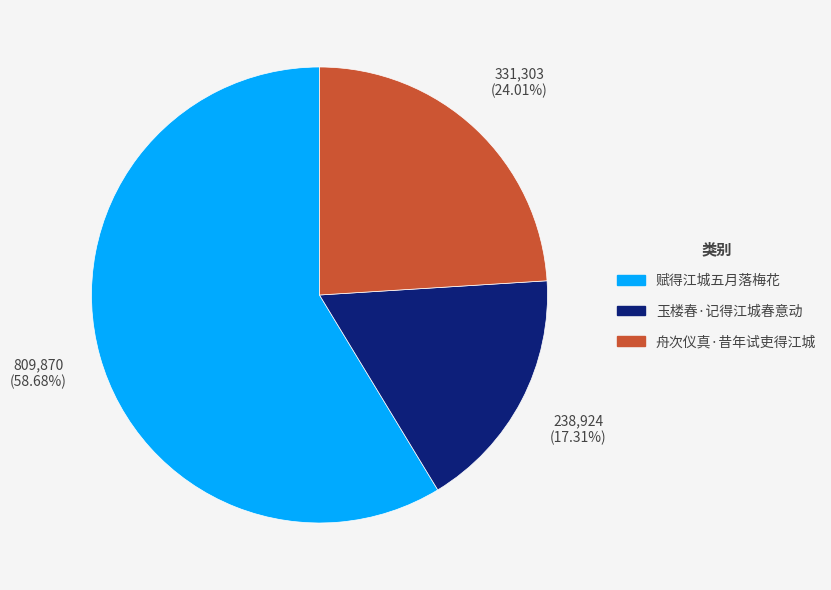

What is the largest slice in the pie chart?

赋得江城五月落梅花